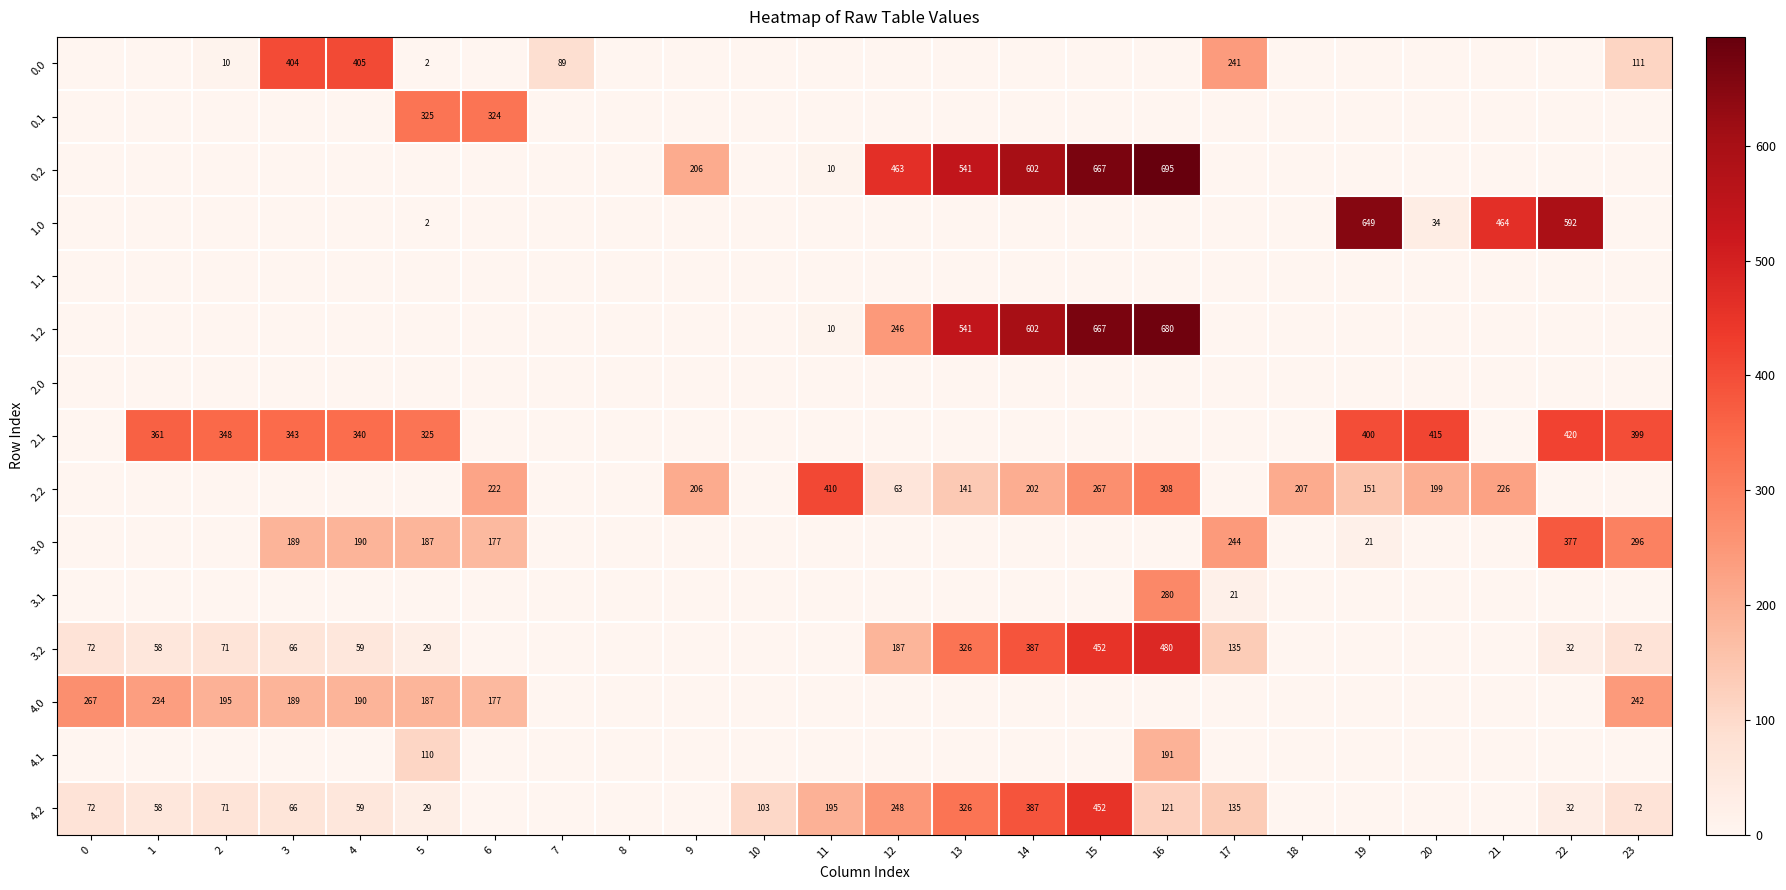

Count the number of categories in the chart.

24